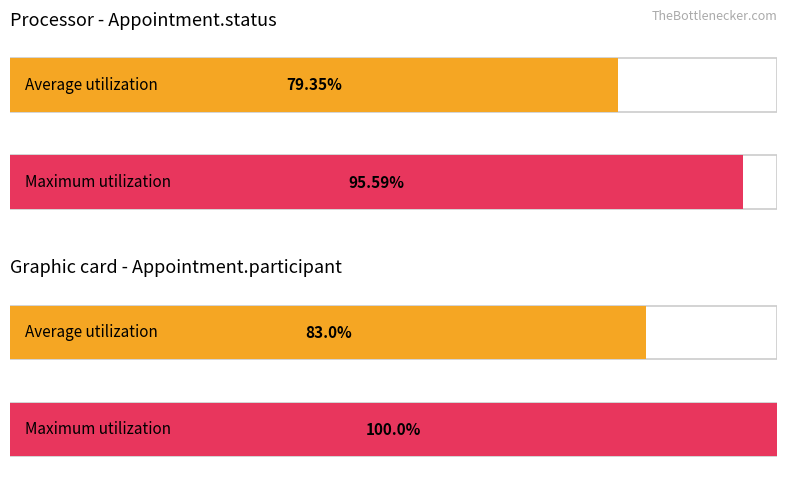

How many bars are there in each group?

2